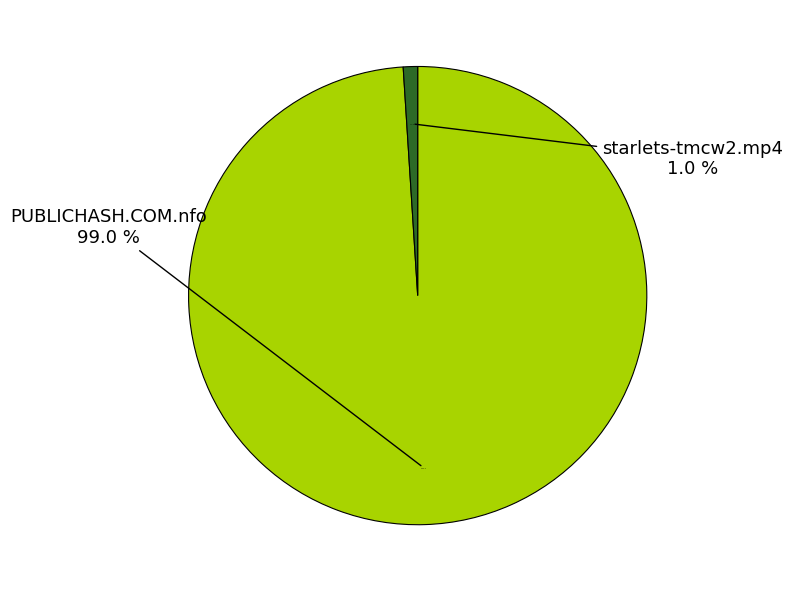

Which slice is the largest?

PUBLICHASH.COM.nfo